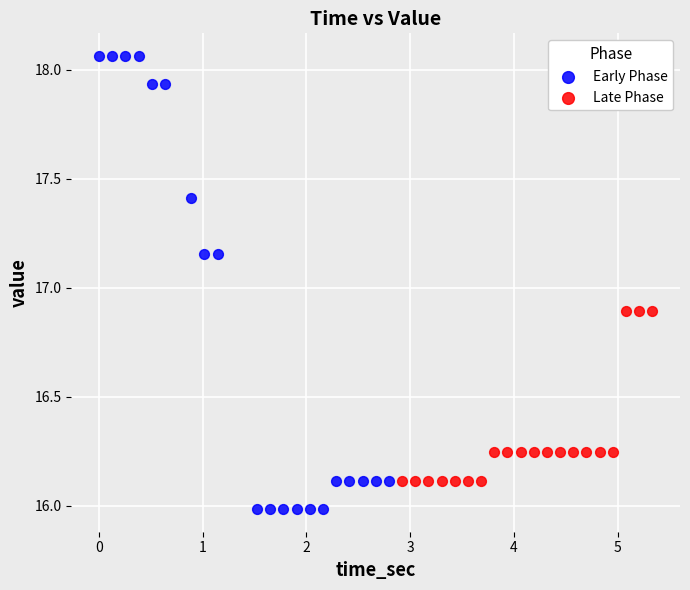

Which series contains the lowest Y value?

Early Phase